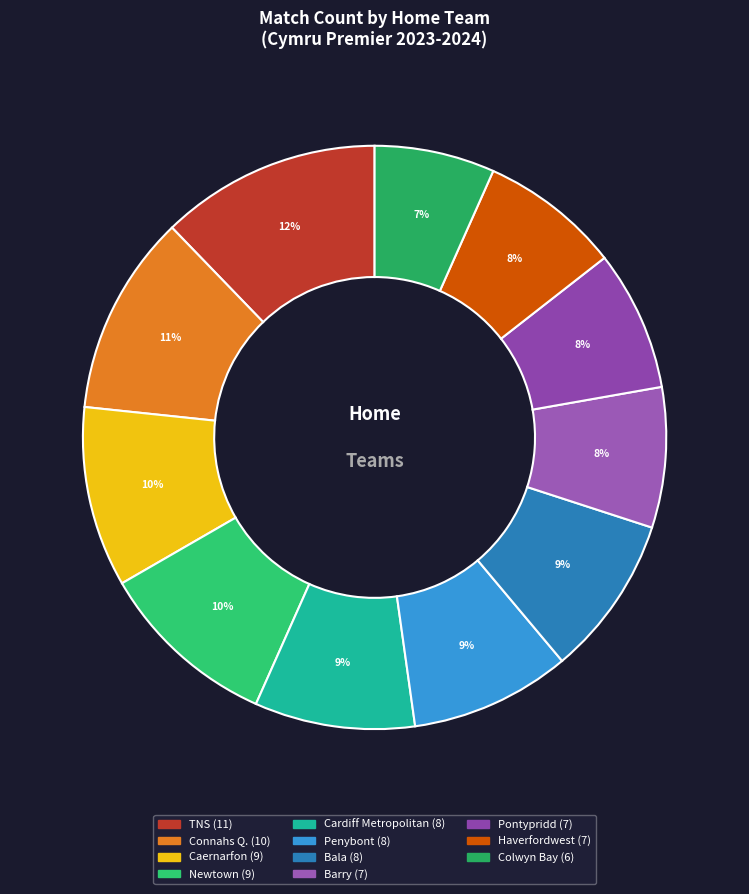

Is the sum of Connahs Q. and TNS greater than half?

No